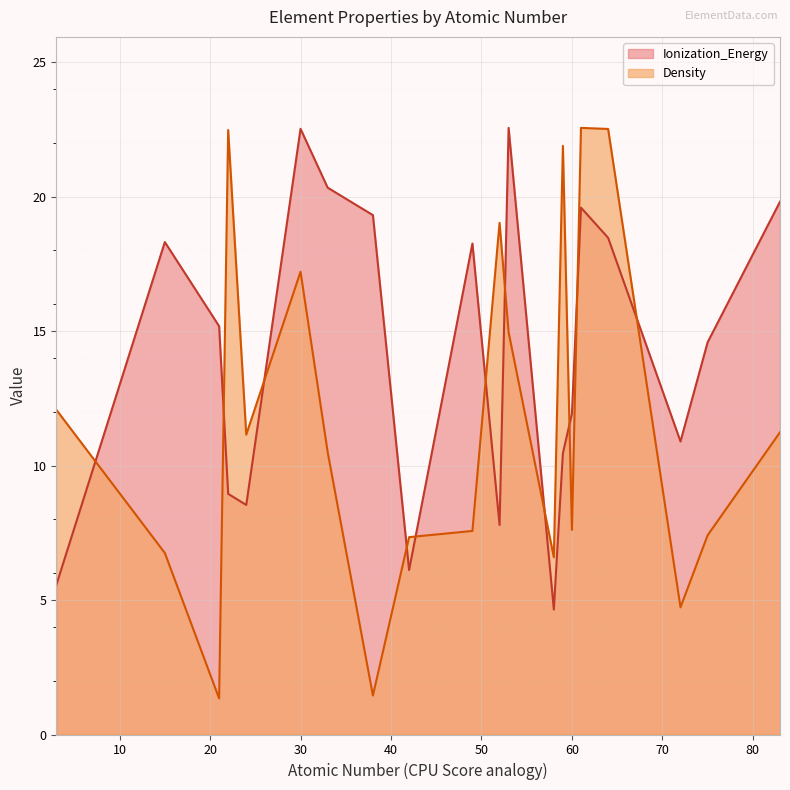

Between 22 and 15, which is larger?

22